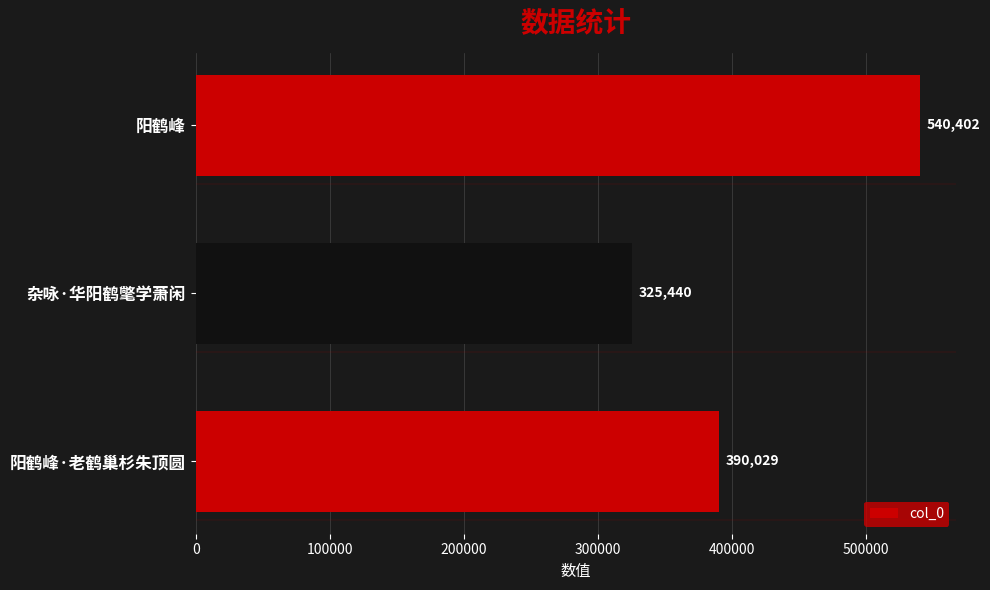

What is the approximate value at 阳鹤峰·老鹤巢杉朱顶圆?

390029